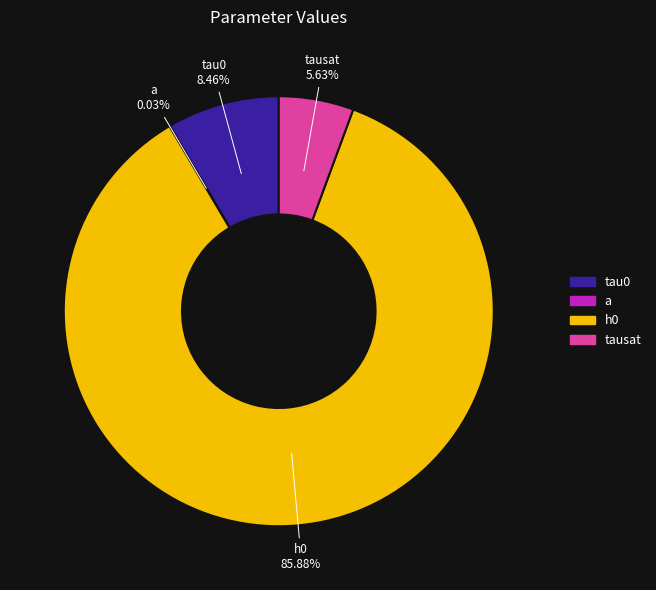

Is there any slice that represents more than half of the pie?

Yes